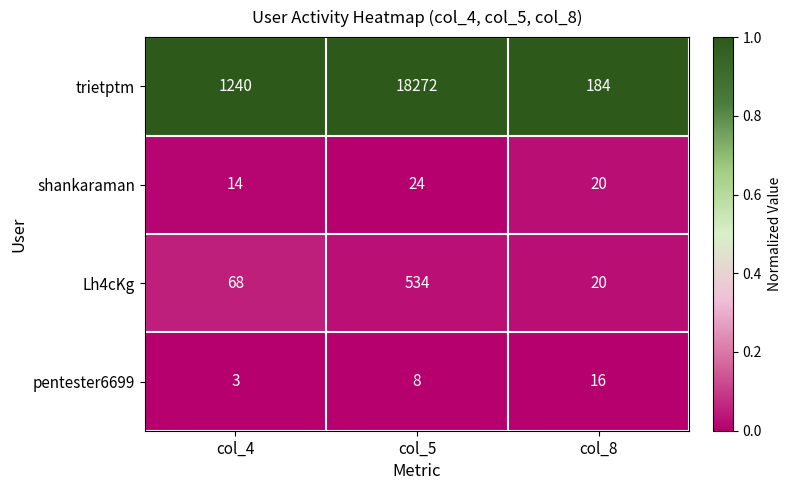

Which category has the lowest value across all series?

col_4